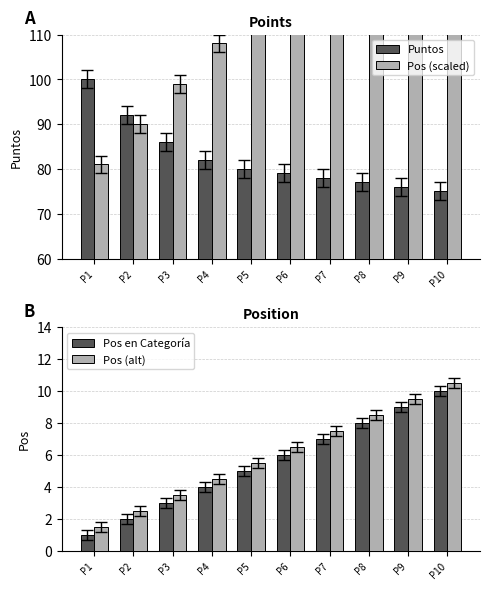

Which series has the largest total across all categories?

Pos (scaled)